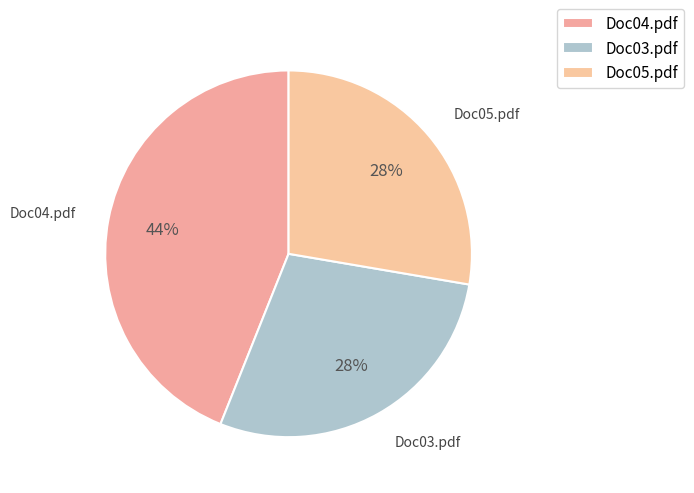

What is the largest slice in the pie chart?

Doc04.pdf